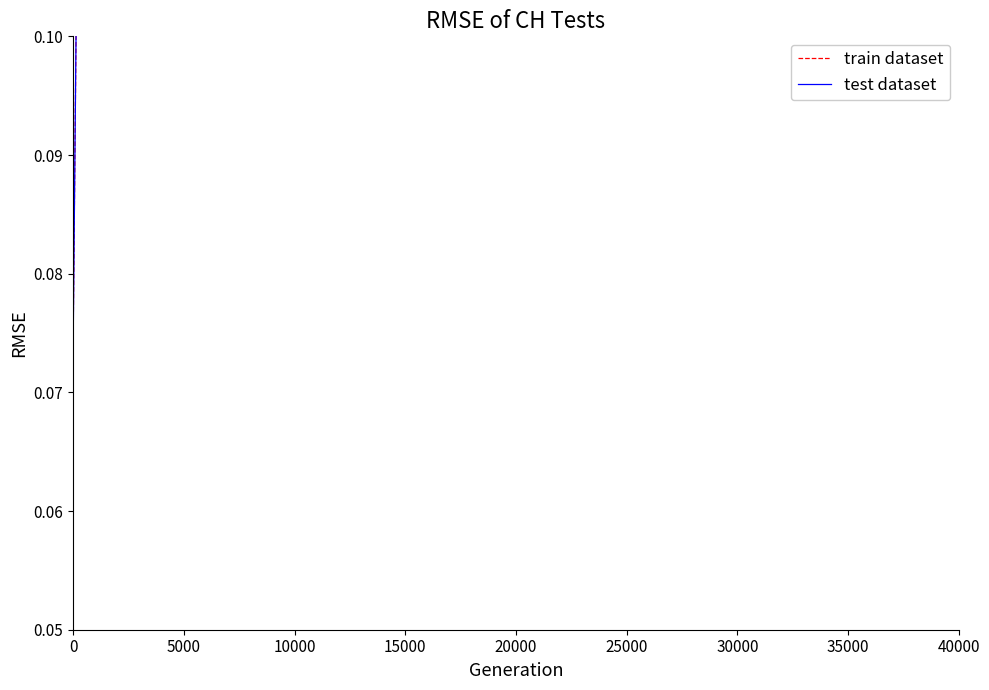

What is the sum of all test dataset values?

11.0